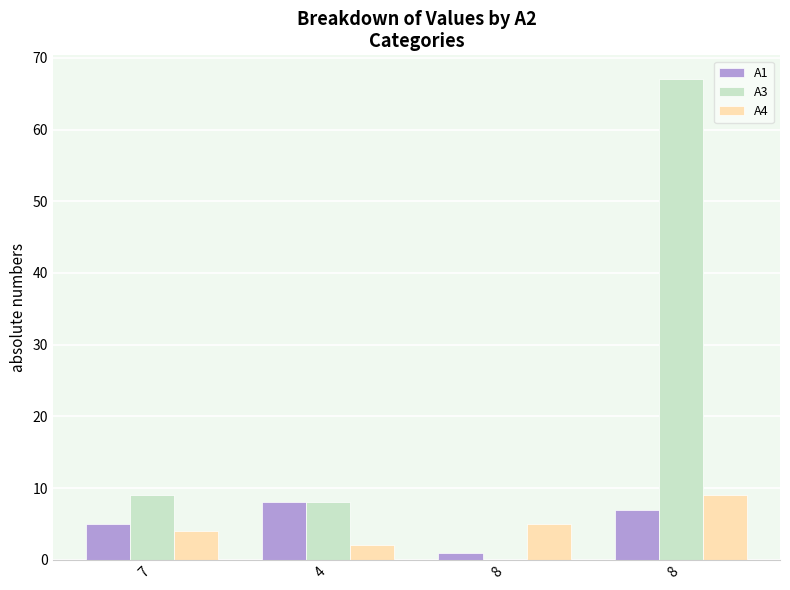

What is the difference between the second highest and second lowest values in the A3 series?

1